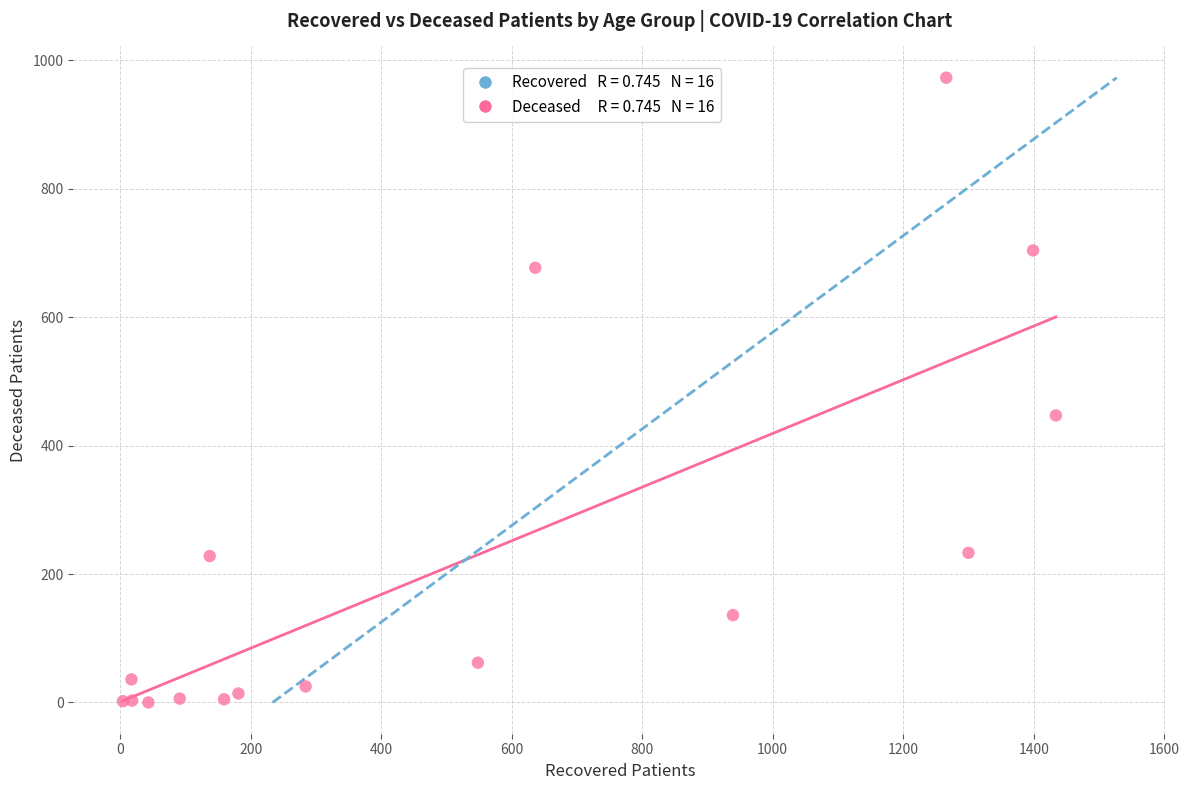

Across all series, what Y value is closest to 486?

447